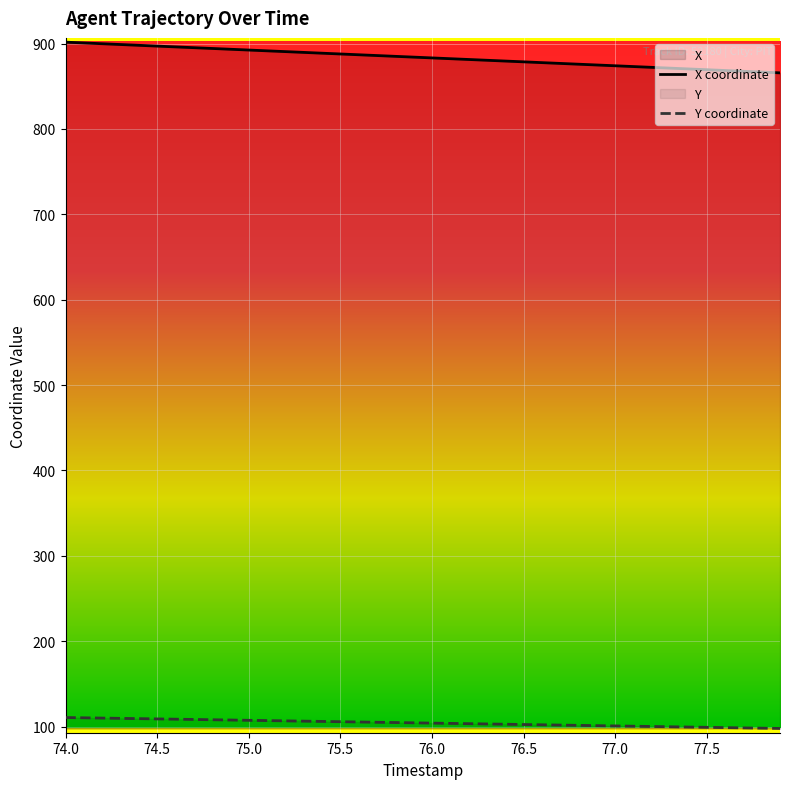

Rank the series by their average value, from lowest to highest.

Y coordinate, X coordinate